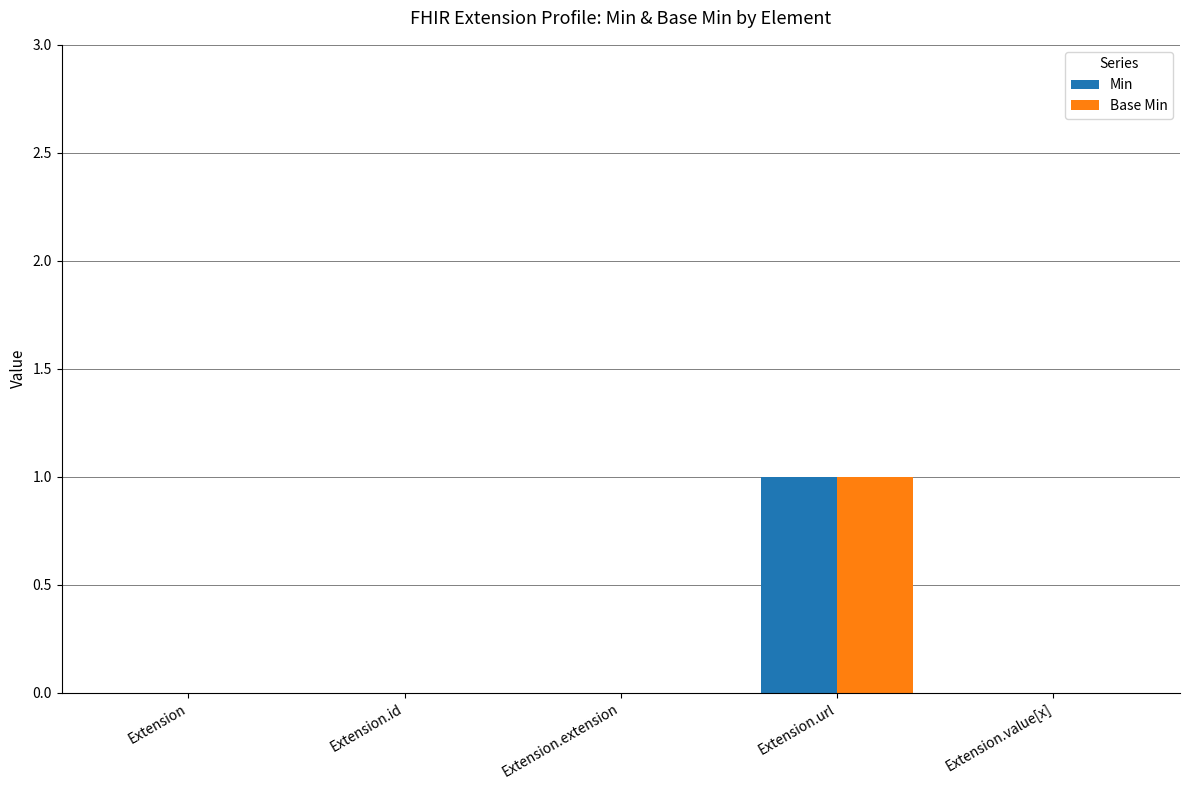

Count the number of data series in this chart.

2